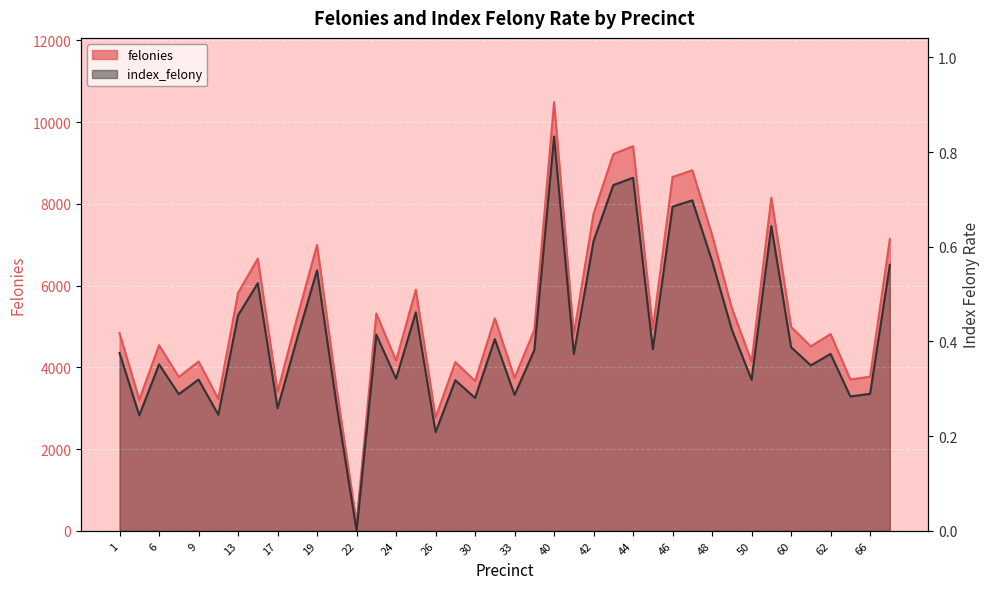

What is the greatest value displayed?

10490.0